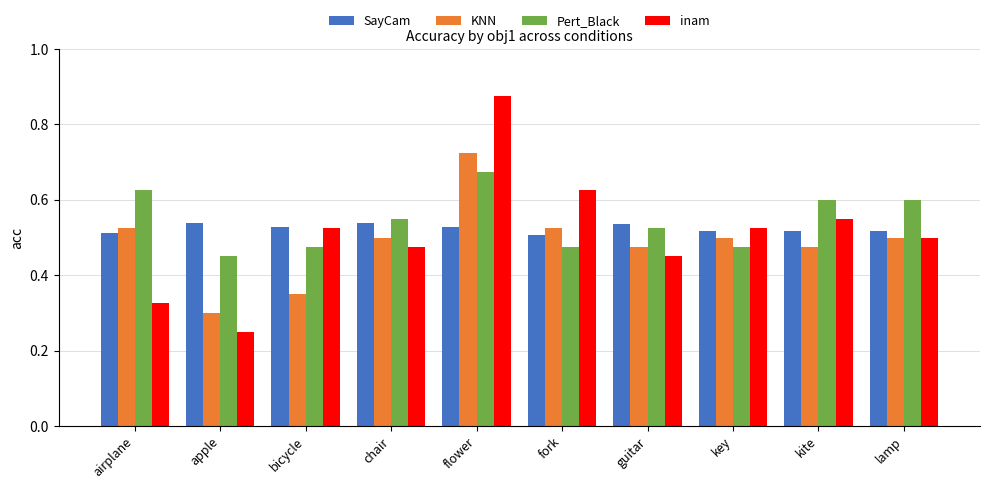

Where is KNN nearest to the value 0?

apple